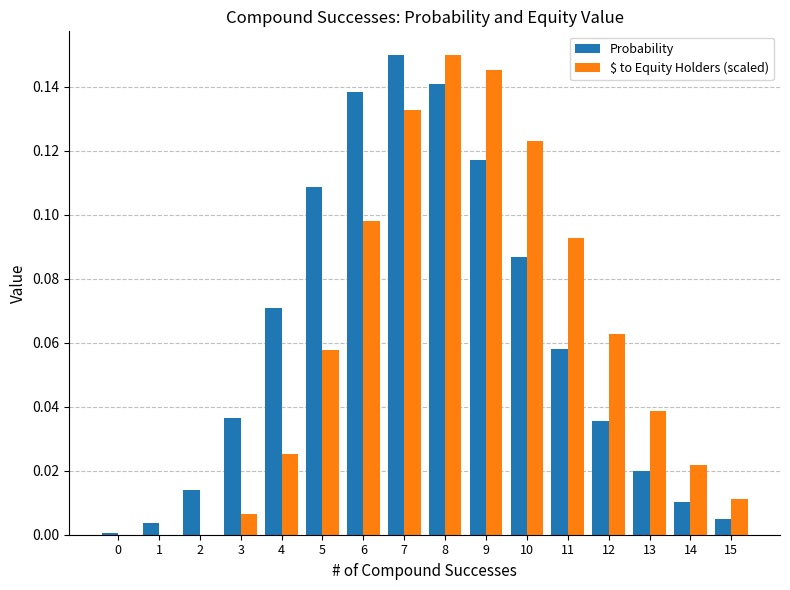

What is the sum of all $ to Equity Holders (scaled) values?

1.0